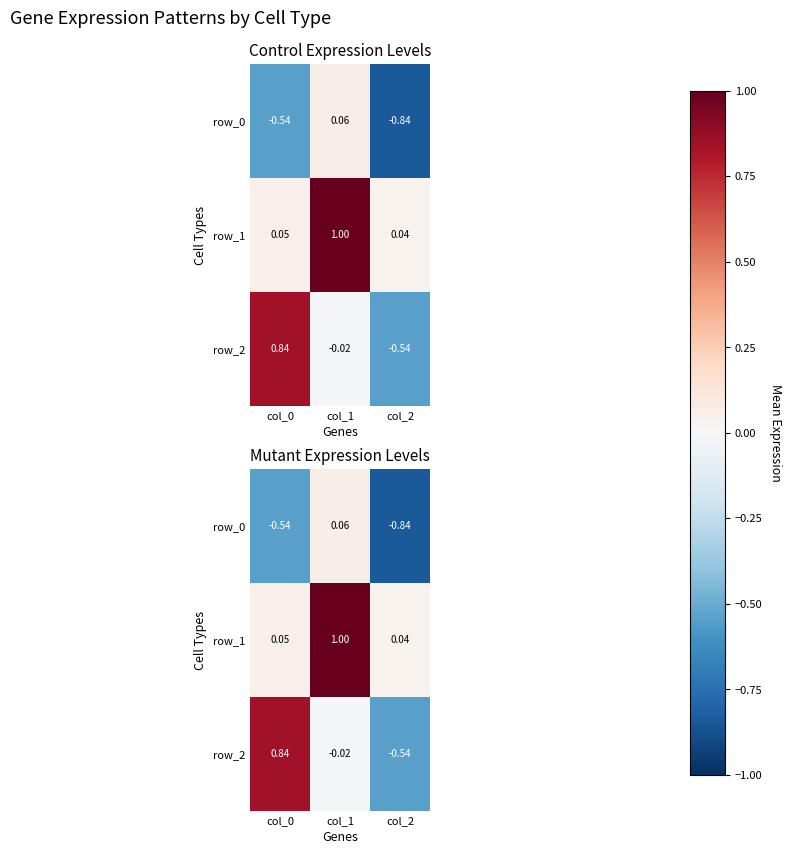

At how many categories does at least one series exceed 0?

3